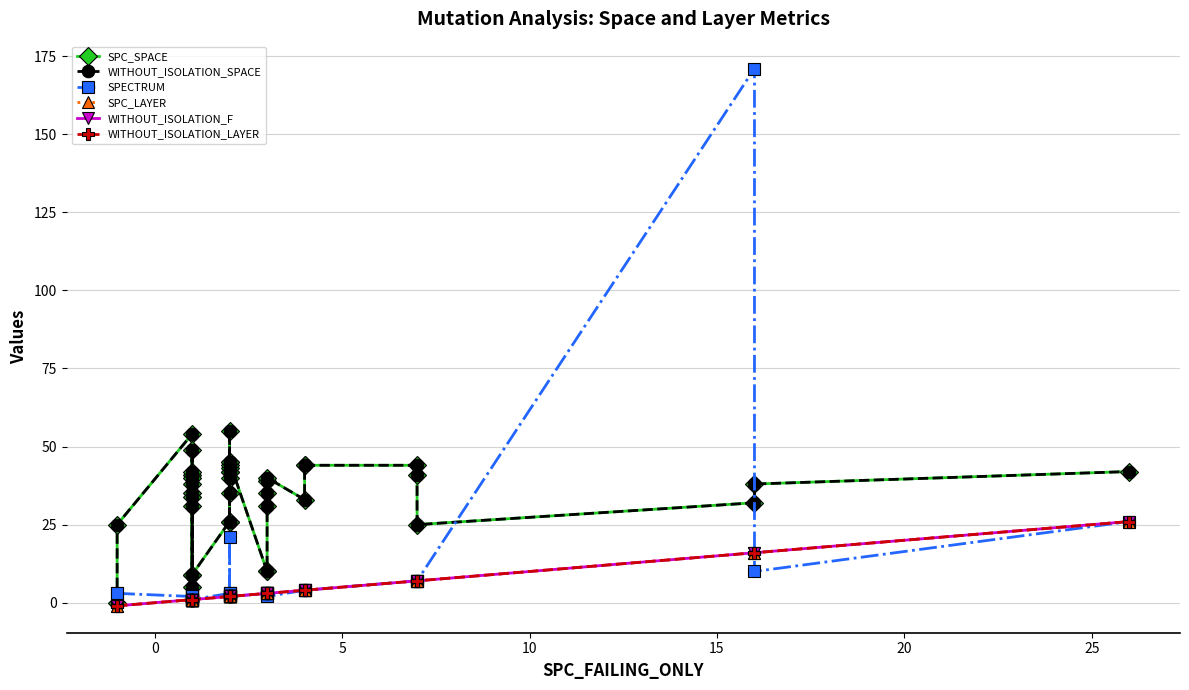

How many lines are shown in the chart?

6